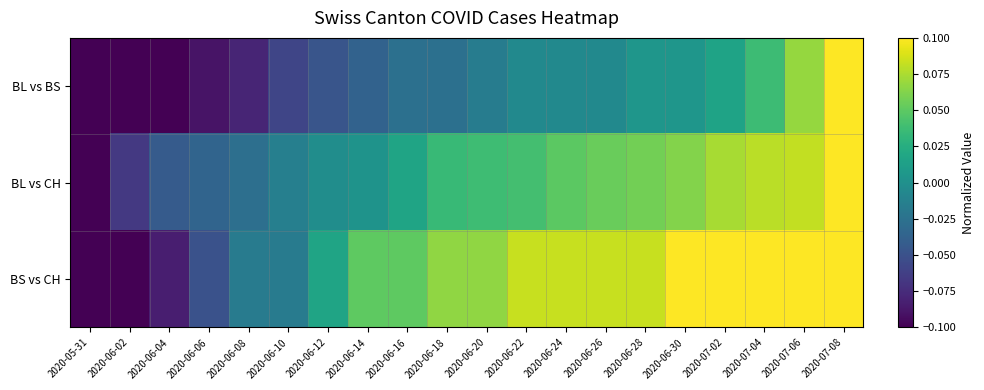

At how many categories does at least one series exceed 0?

14